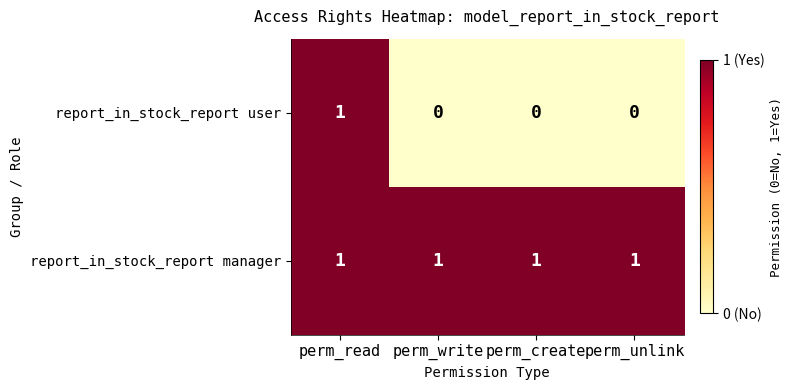

Which series has the largest range (max minus min)?

report_in_stock_report user